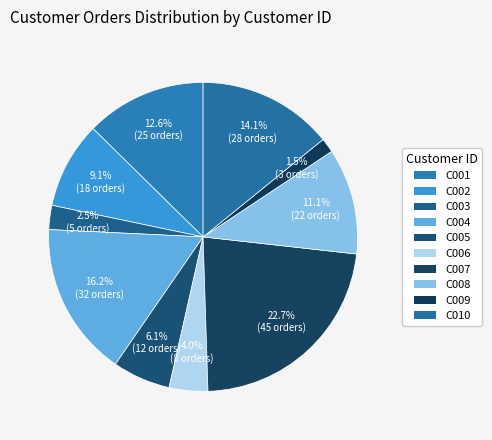

To the nearest percent, what percentage of the pie is C008?

11%